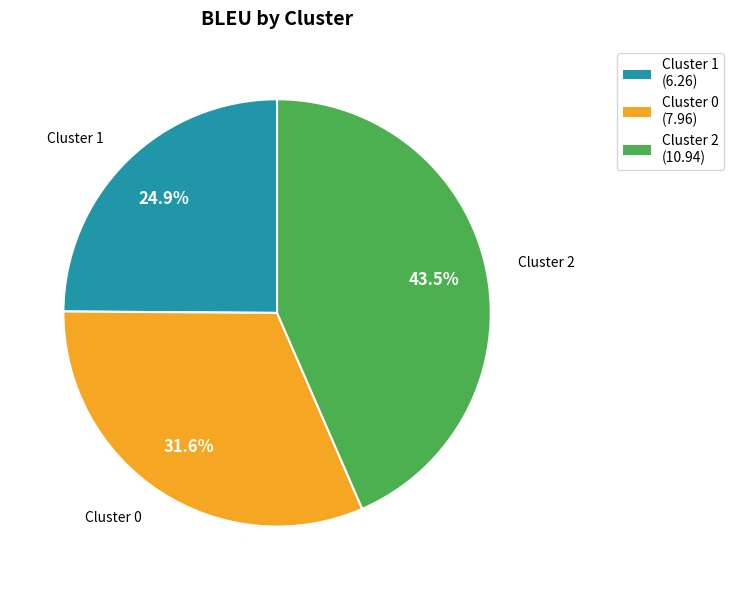

Rank the categories by value from highest to lowest.

Cluster 2, Cluster 0, Cluster 1